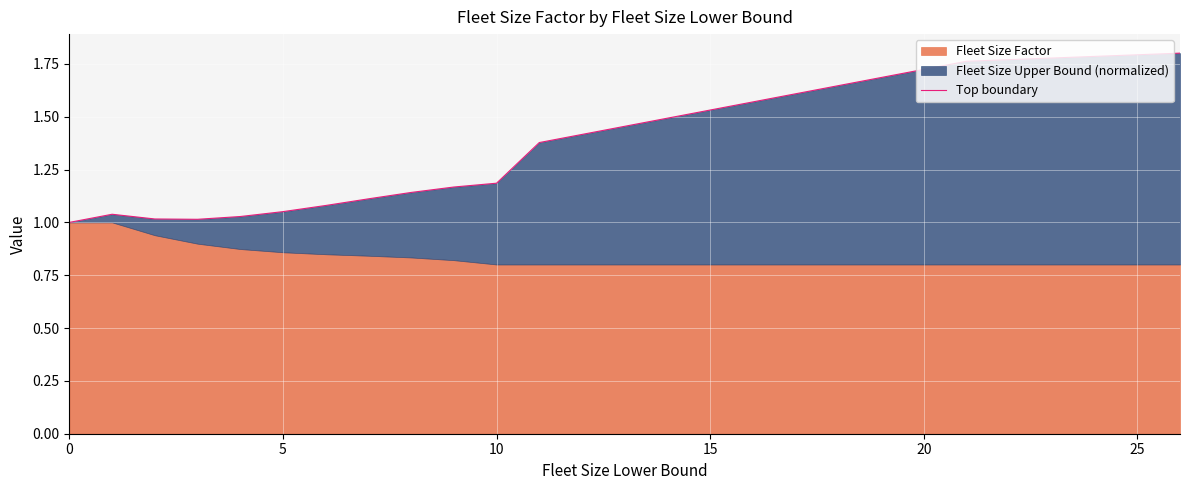

What is the average value?

1.2